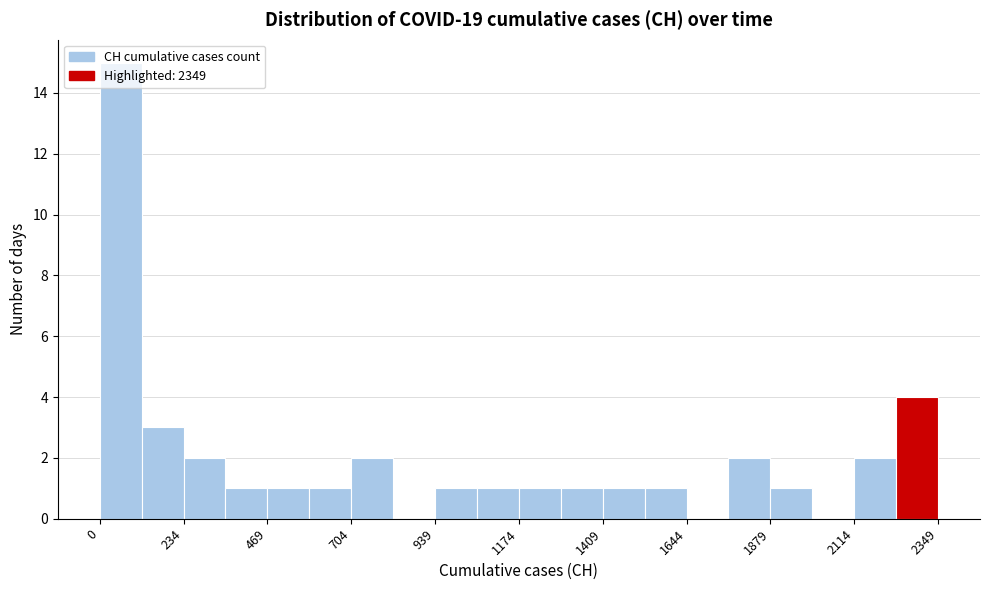

Around what value on the x-axis is the tallest bar? Give the approximate position of its centre, as read against the axis.

50